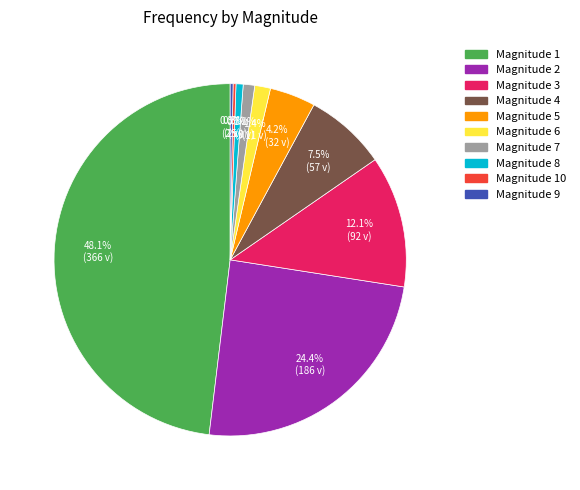

To the nearest percent, what is the difference between the largest and smallest slice percentages?

48%